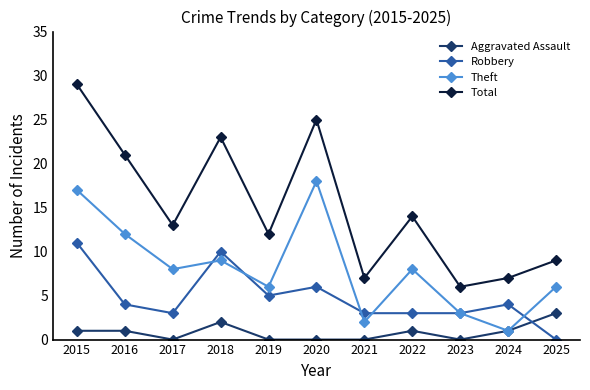

How many lines are shown in the chart?

4